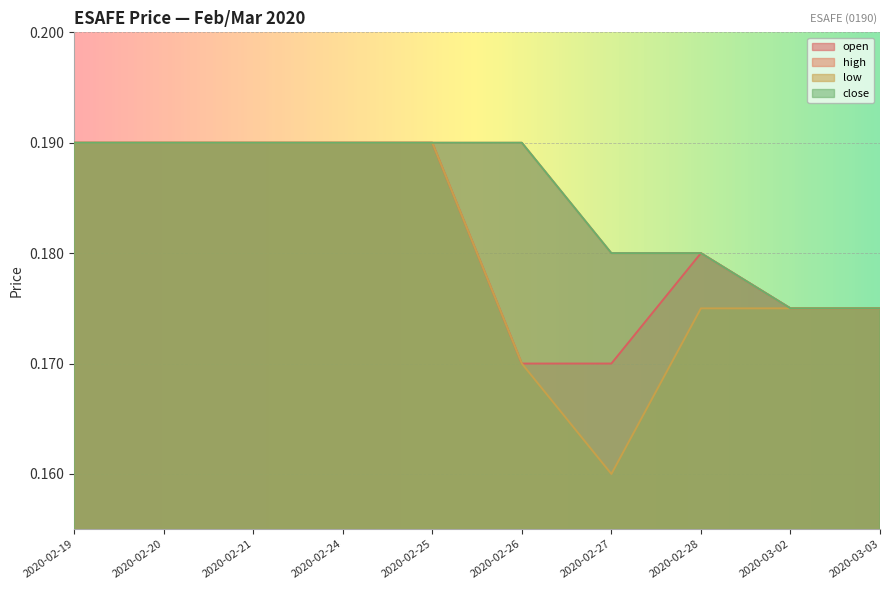

What is the total value across all series at 2020-02-21?

0.8